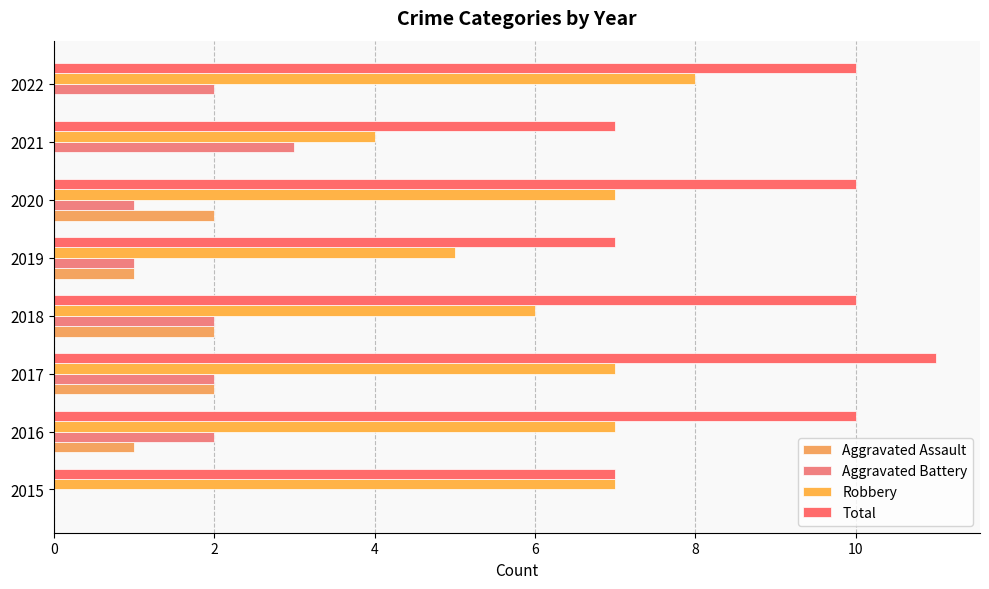

How many distinct data groups are displayed?

4